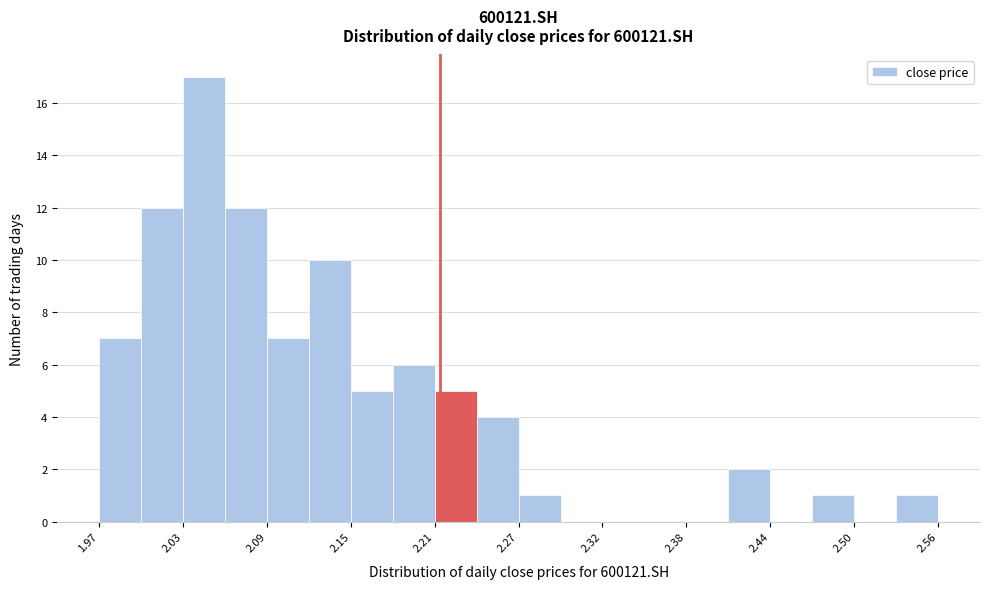

Read against the x-axis, roughly where is the centre of the tallest bar?

2.04